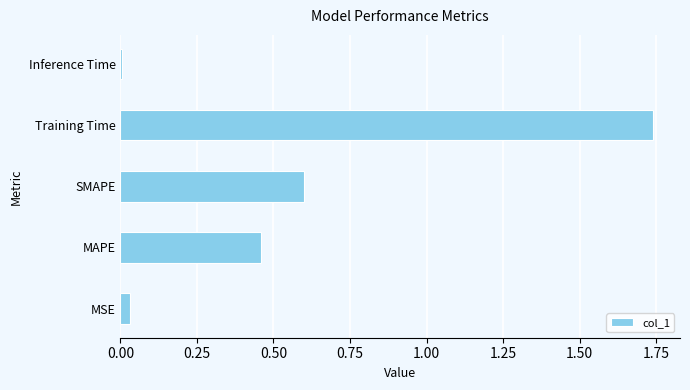

Which label corresponds to the smallest value in the chart?

Inference Time